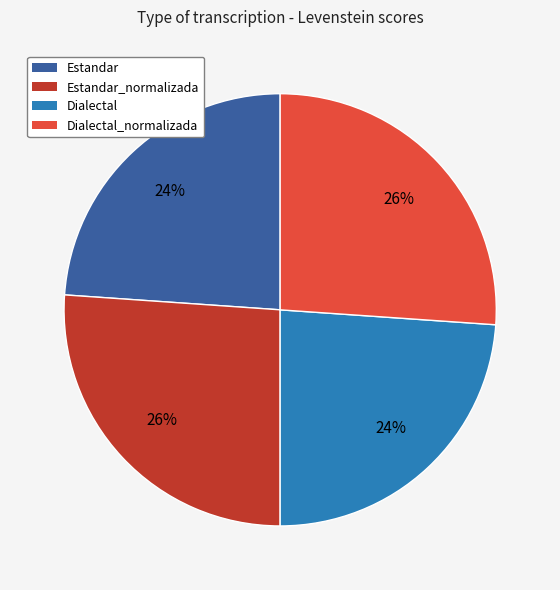

To the nearest percent, what is the average slice percentage?

25%